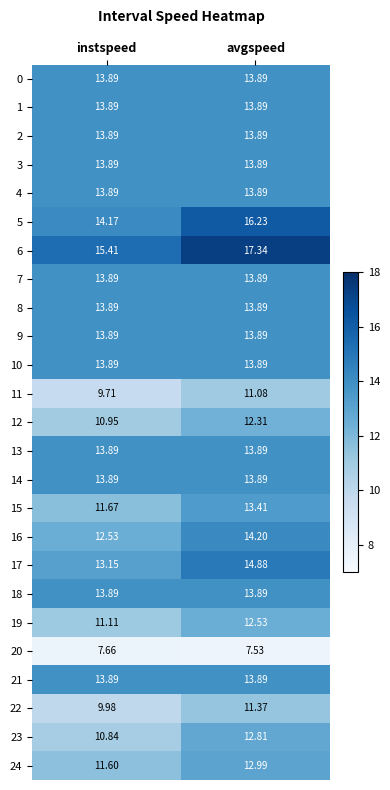

List the labels in order of 24 value, smallest first.

instspeed, avgspeed